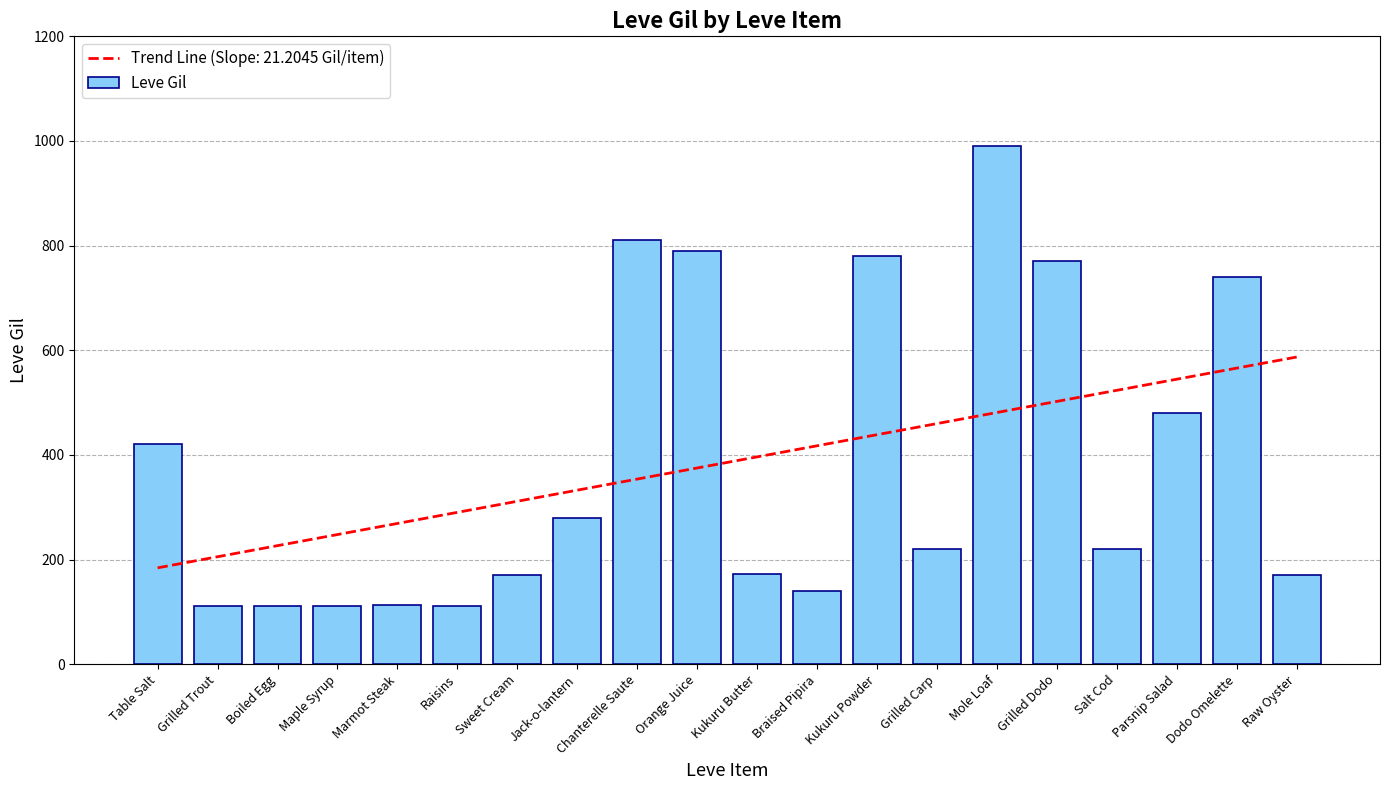

How many values exceed 220?

9